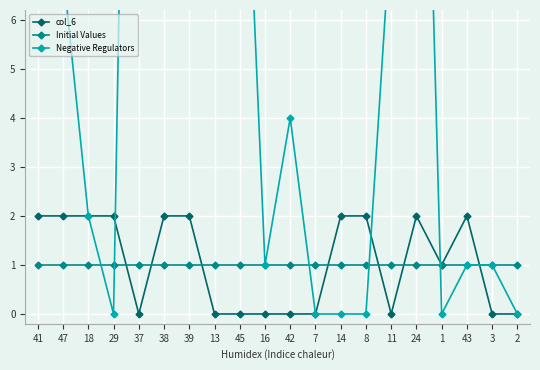

At which category is the sum across all series the highest?

37